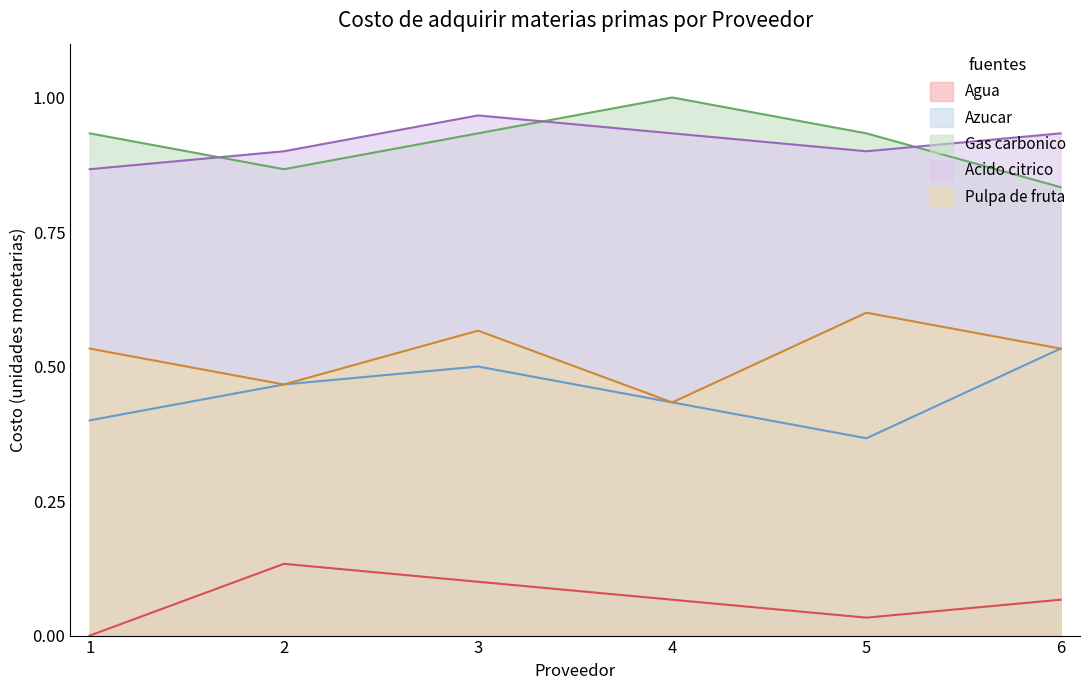

What value does the Pulpa de fruta series have at 2?

0.5